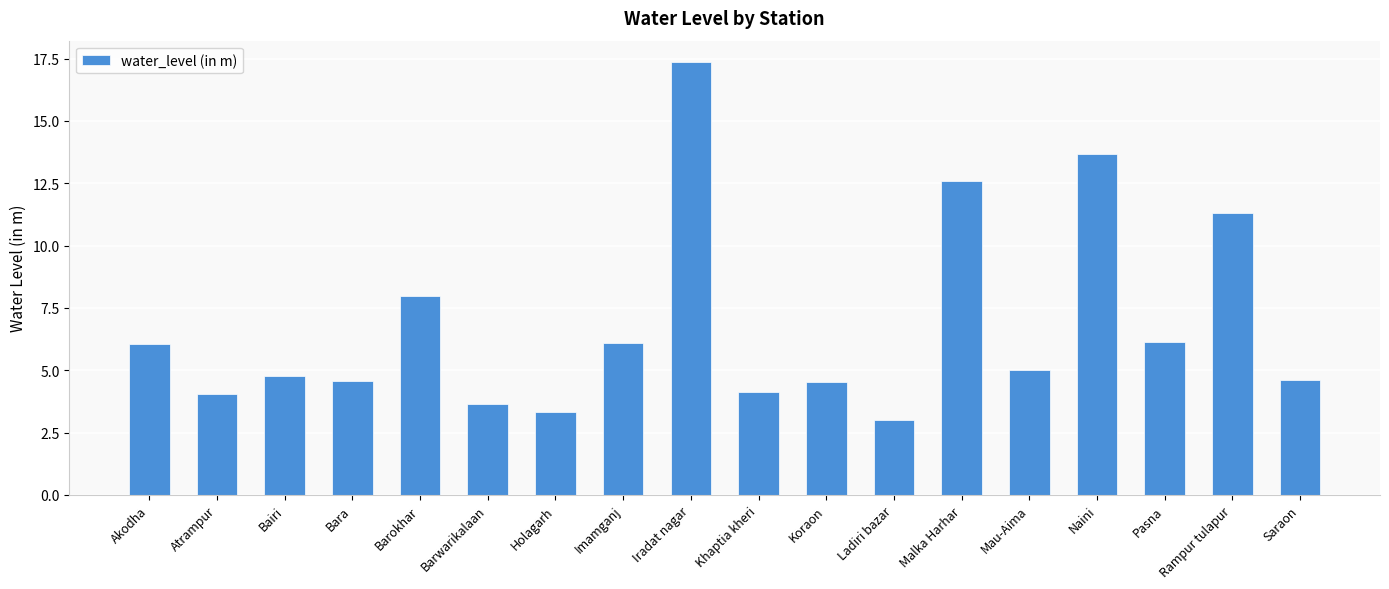

Between Saraon and Rampur tulapur, which is larger?

Rampur tulapur